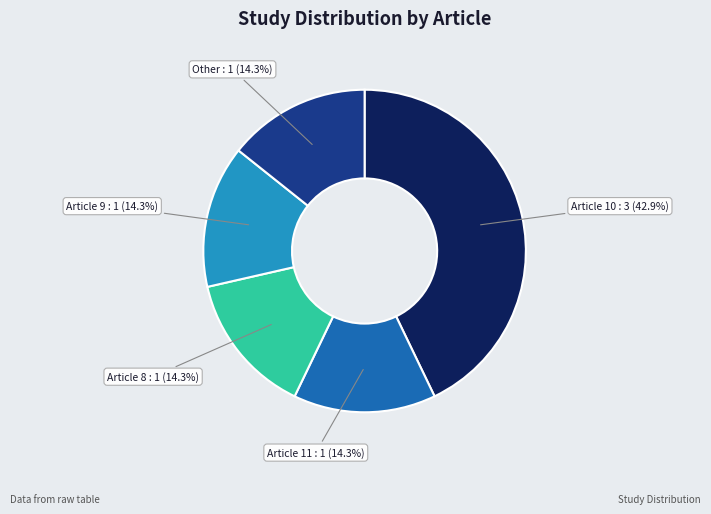

What percentage do Article 8 and Article 10 together represent?

57.1%